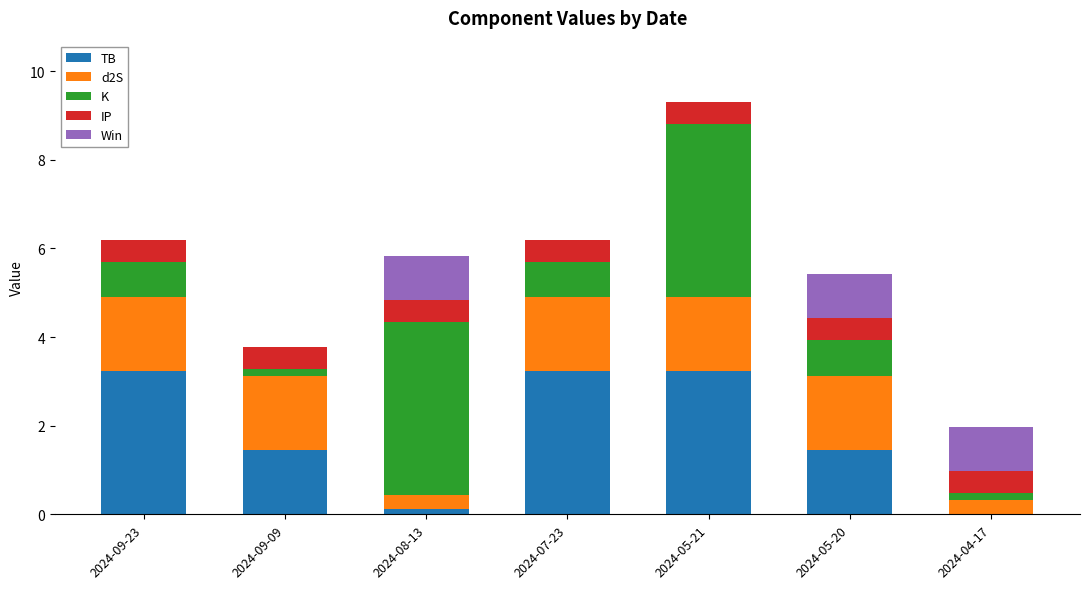

How many data points does each series have?

7